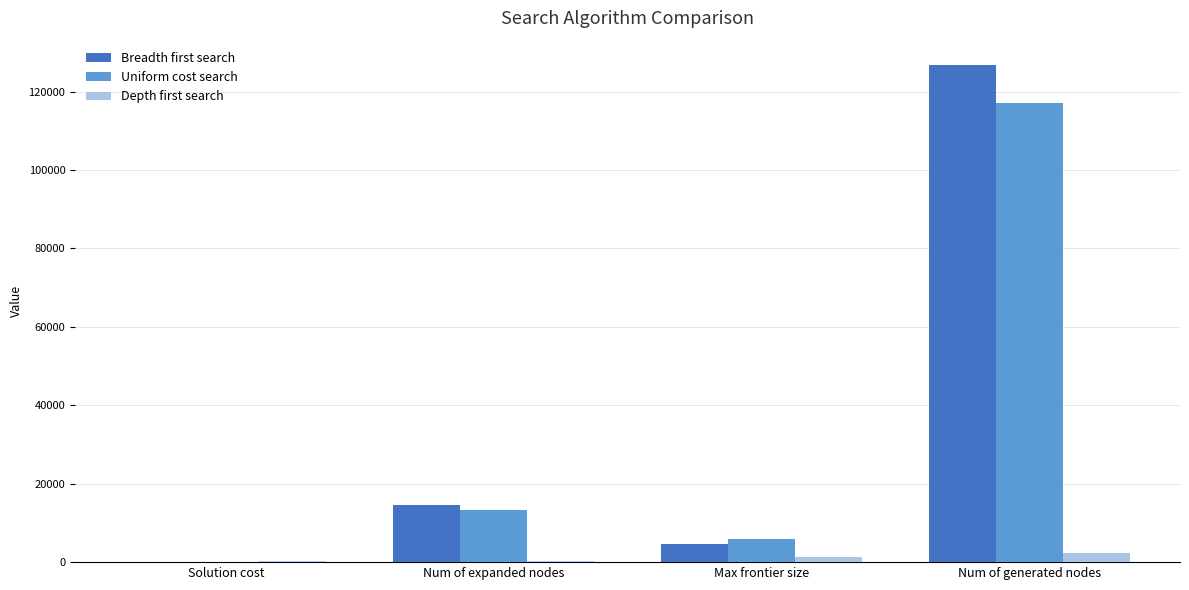

What is the sum of all Breadth first search values?

145818